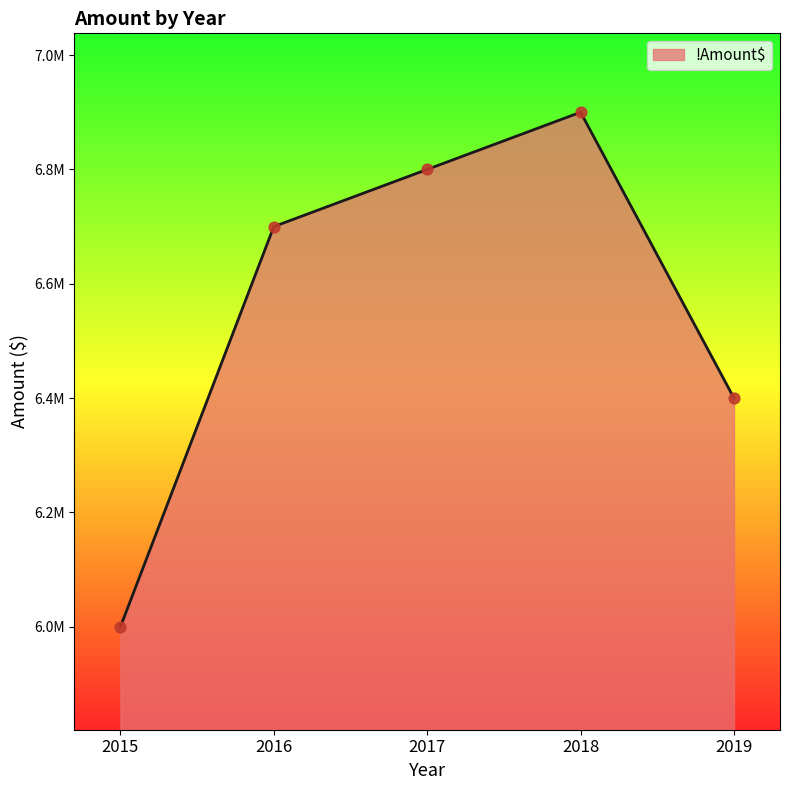

Does the chart have visible grid lines?

No